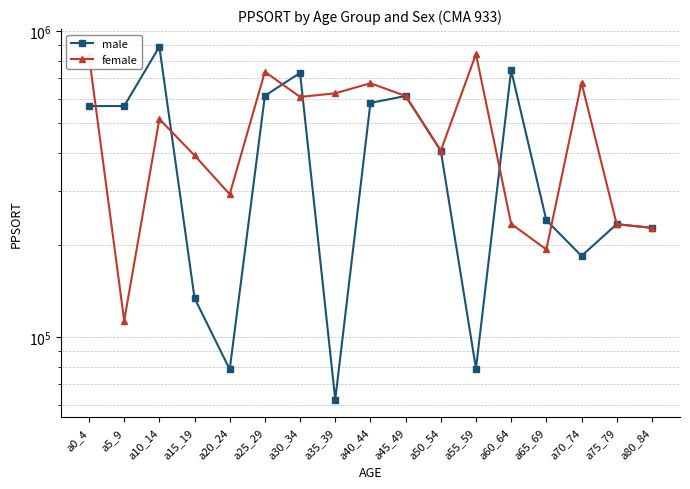

Where is the first local maximum for male?

a10_14